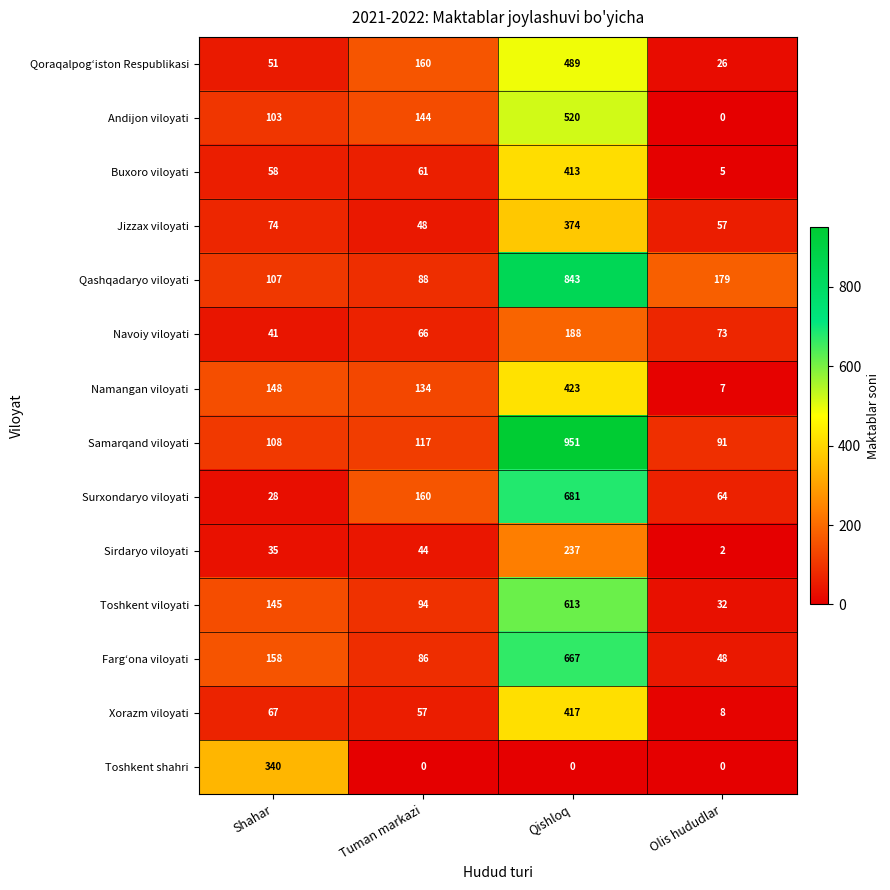

Which series has the widest spread of values?

Samarqand viloyati